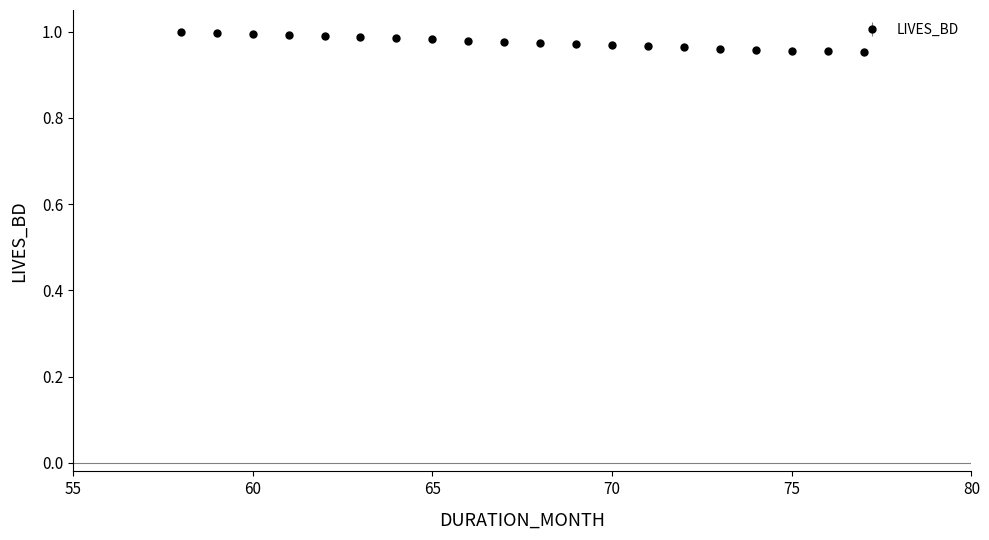

How many distinct data groups are displayed?

1